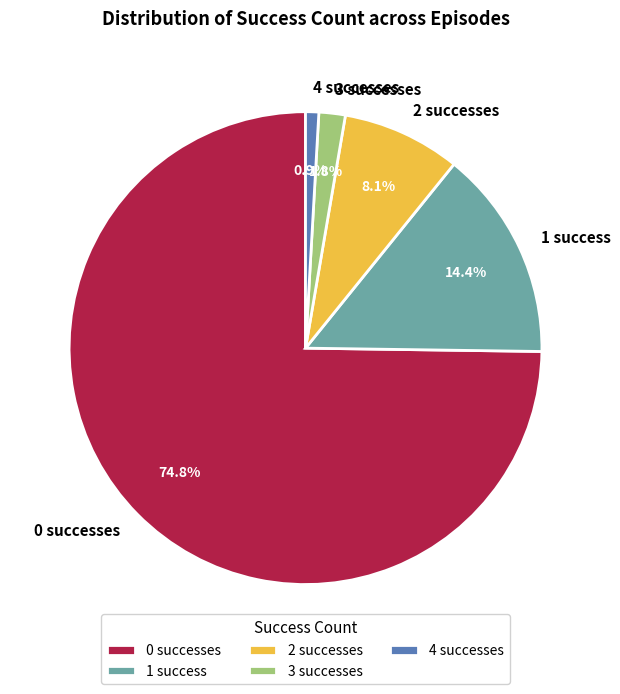

Which slice is the smallest?

4 successes